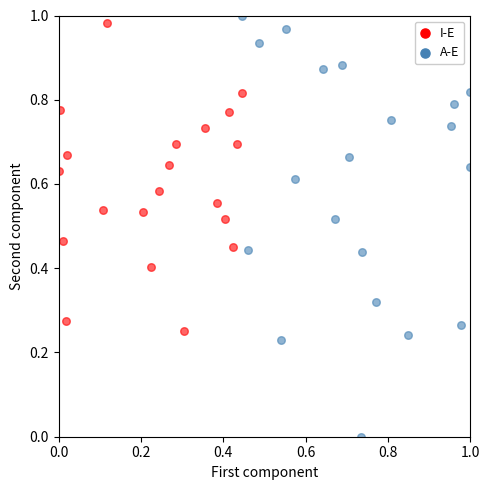

Which series reaches the minimum Y coordinate?

A-E